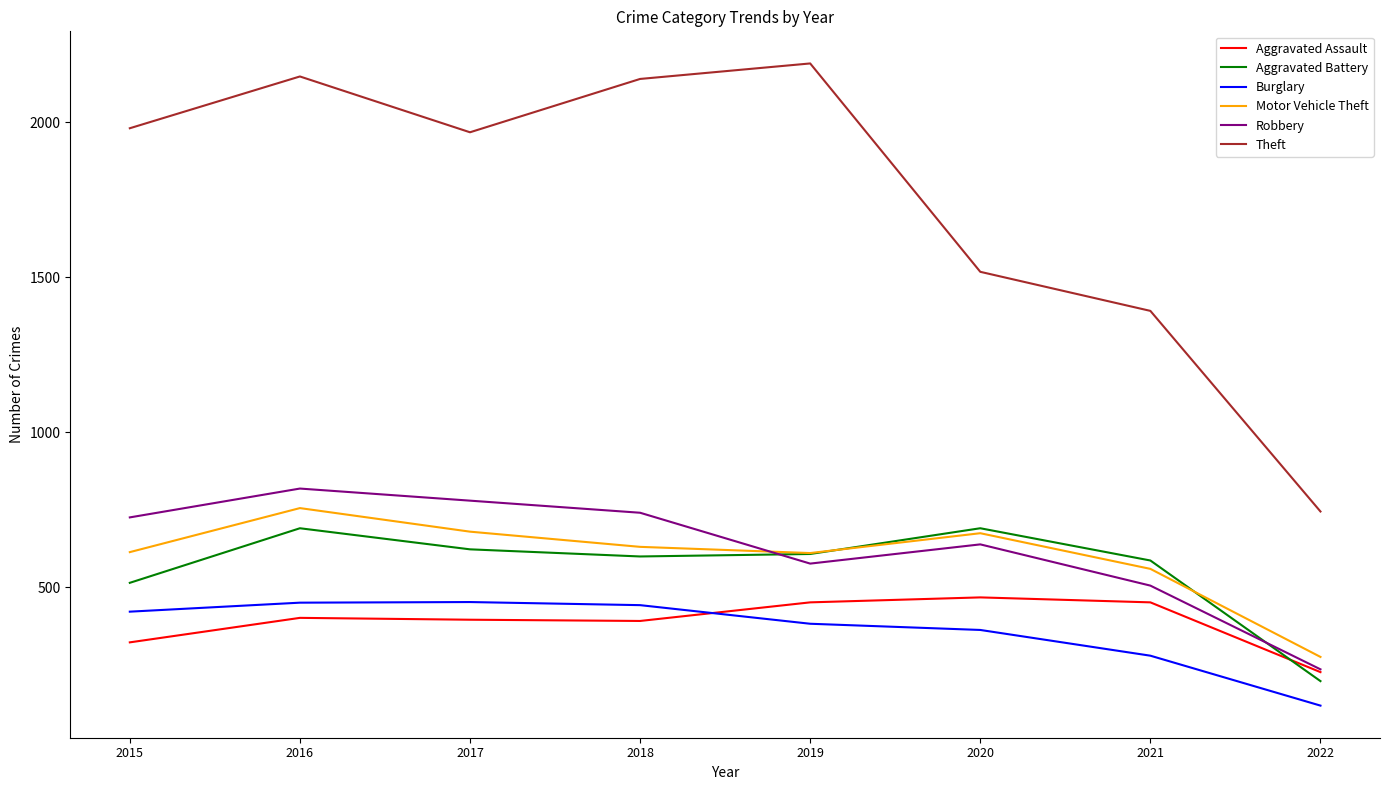

At which label does Aggravated Assault reach its minimum?

2022